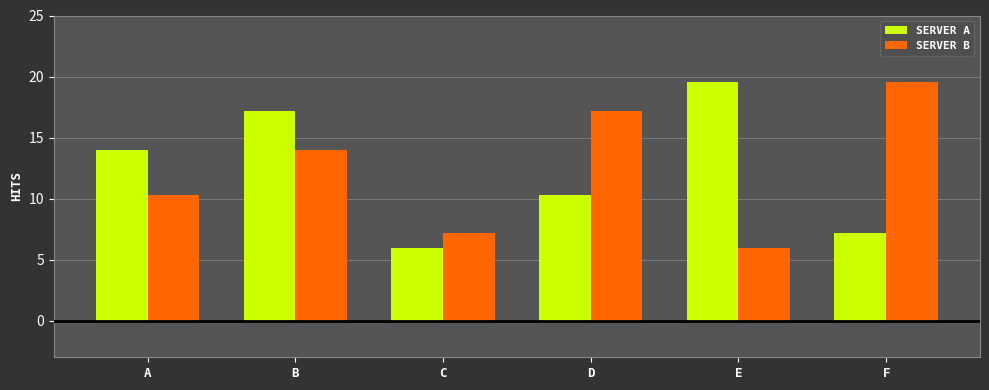

At which label does SERVER B reach its peak?

F